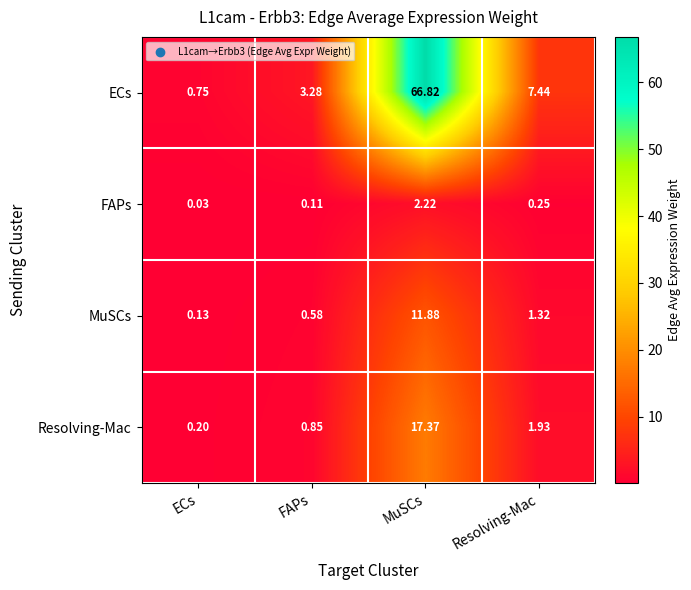

At which label does Resolving-Mac first exceed 1?

MuSCs